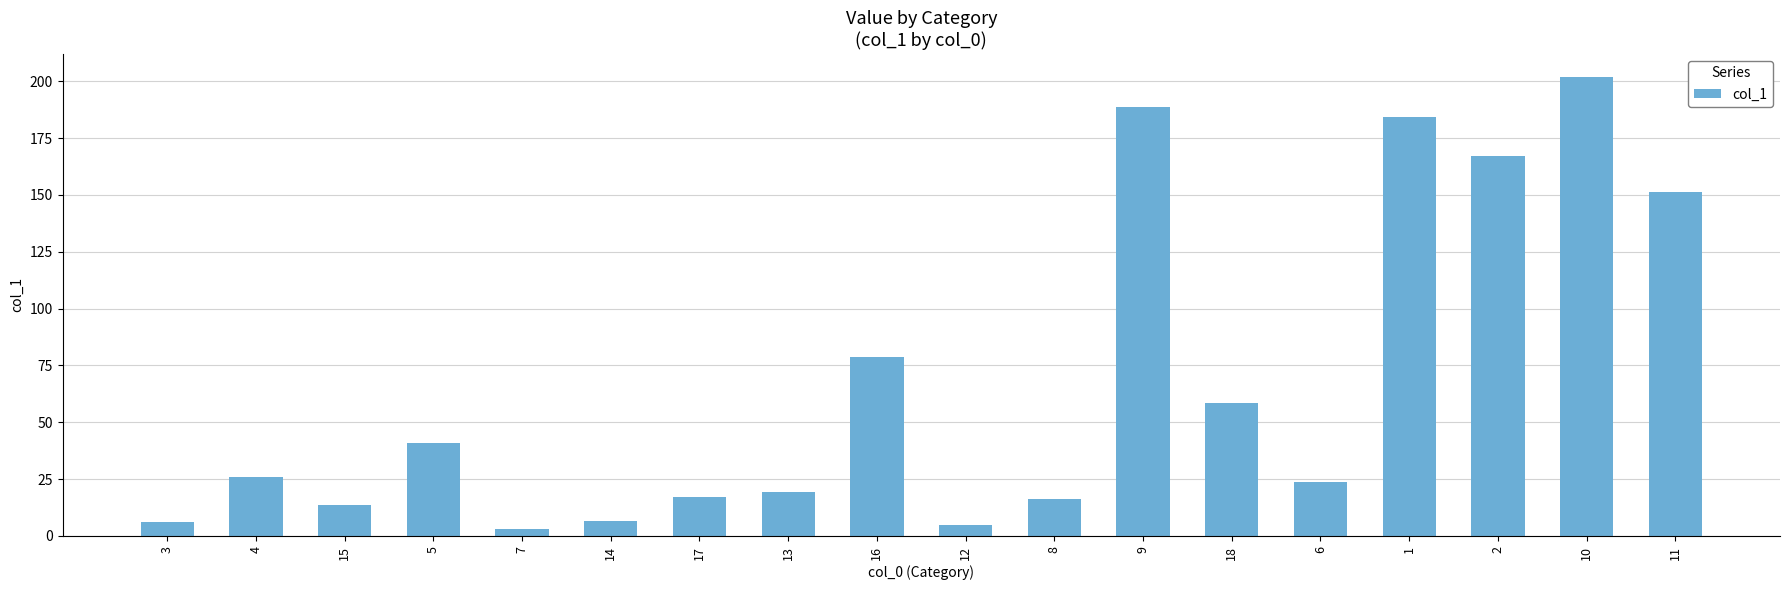

True or false: the data shows 88.3 at 9.

False